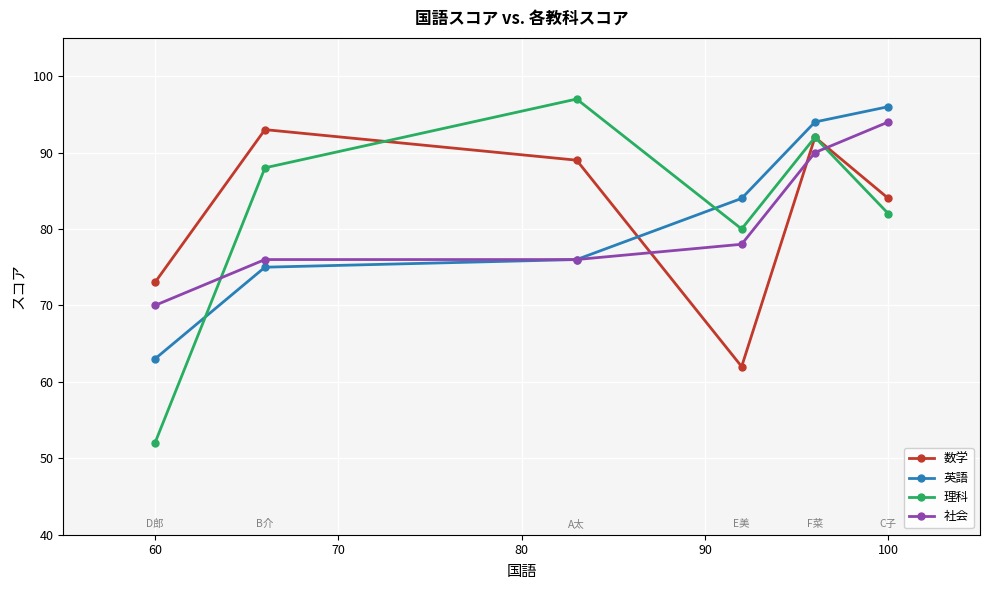

What is the minimum value shown in the chart?

52